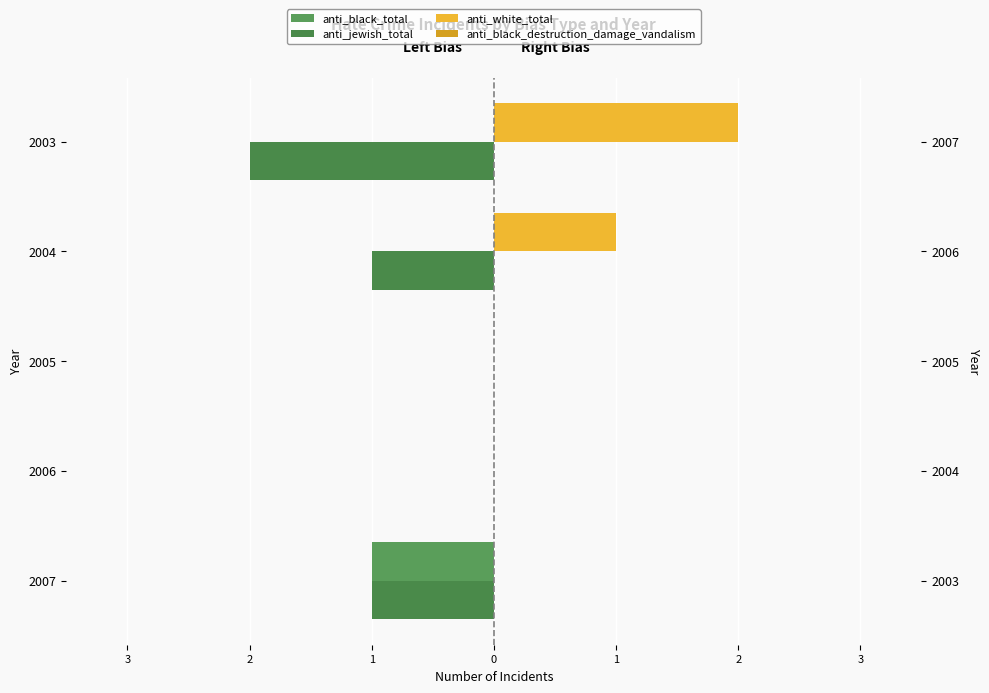

What is the minimum value for anti_black_destruction_damage_vandalism?

0.3